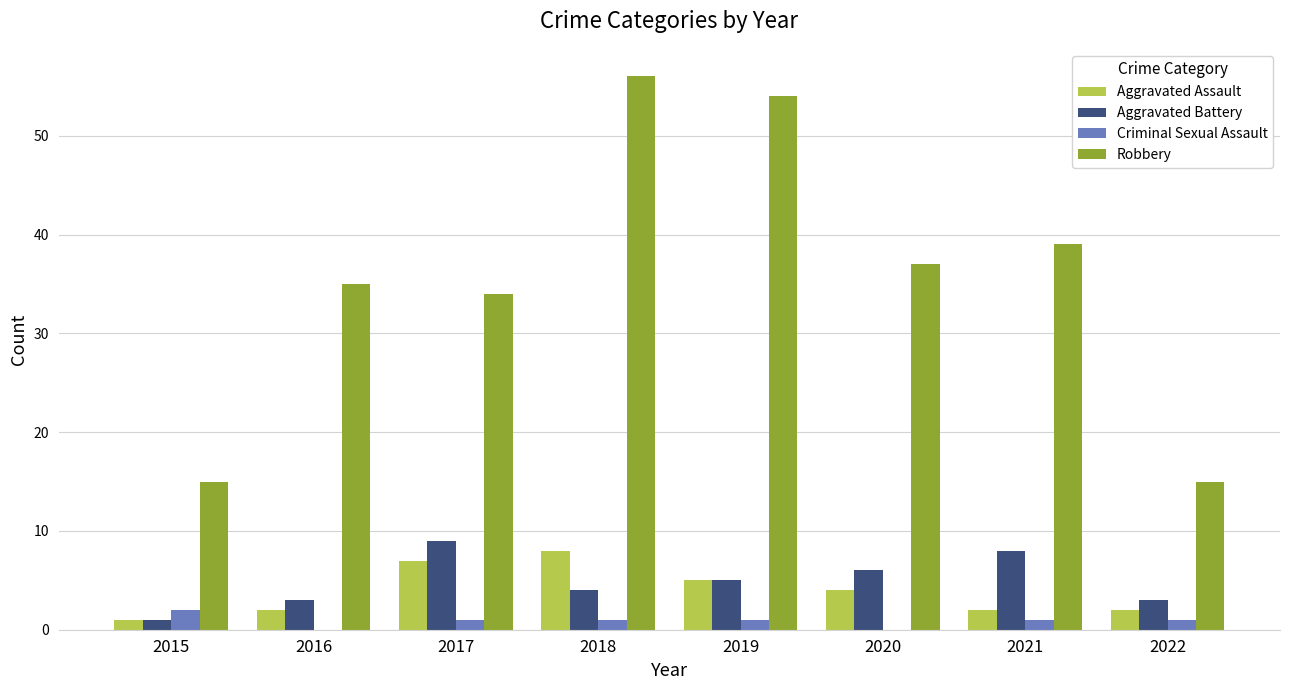

Which series changed the most between 2019 and 2022?

Robbery